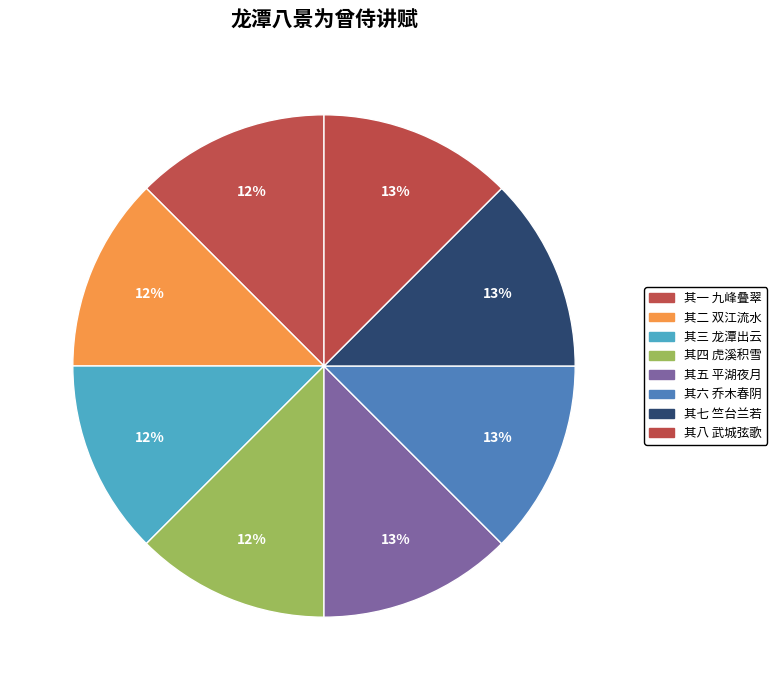

The 其六 乔木春阴 slice represents 7% of the pie. True or false?

False